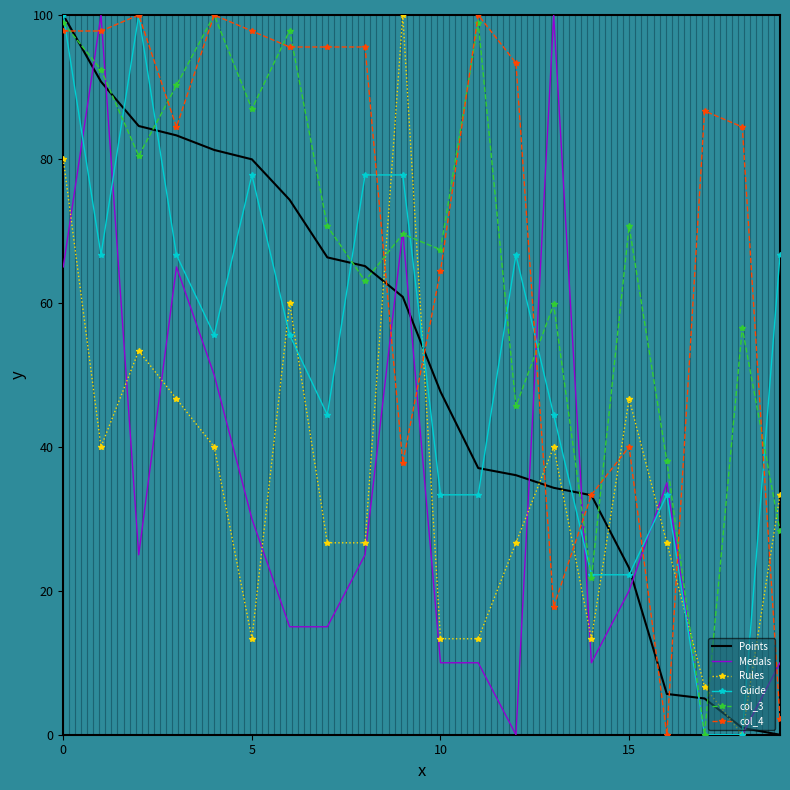

What is the average value of the Points series?

50.5